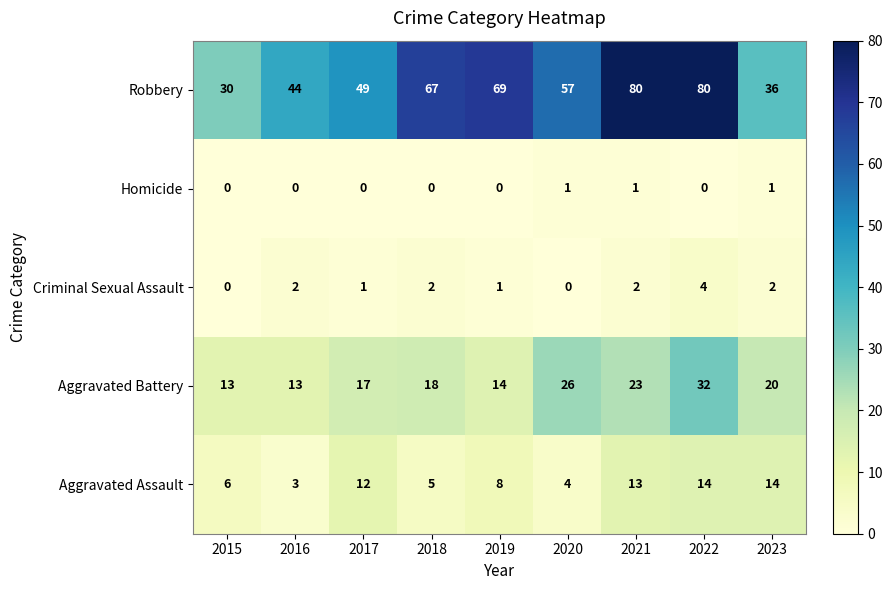

Where is Aggravated Battery nearest to the value 22?

2021